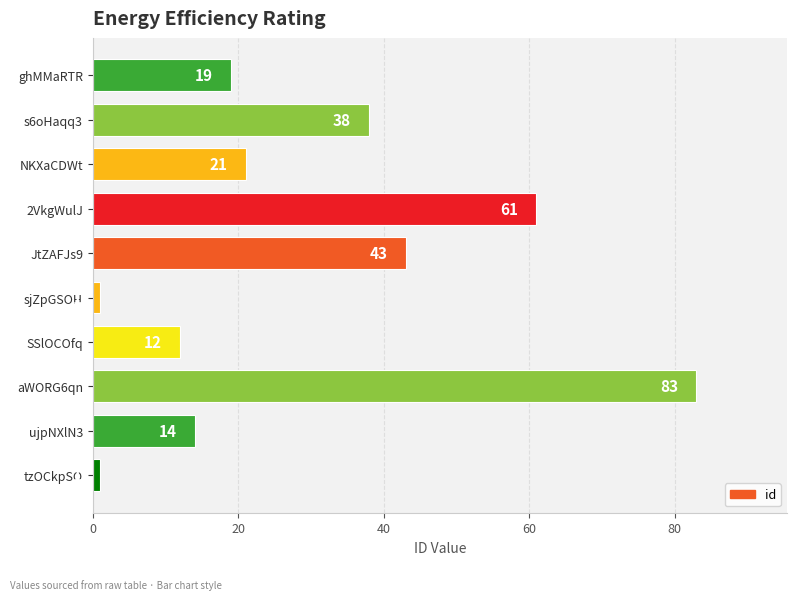

Approximately how many times larger is the value at s6oHaqq3 compared to 2VkgWulJ?

0.6